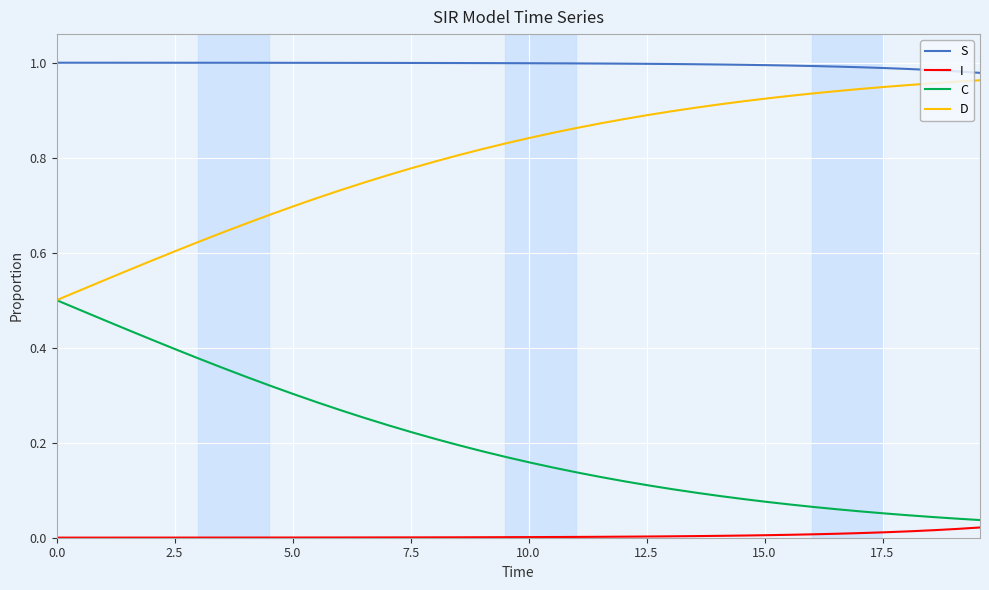

Rank the series by their average value, from highest to lowest.

S, D, C, I